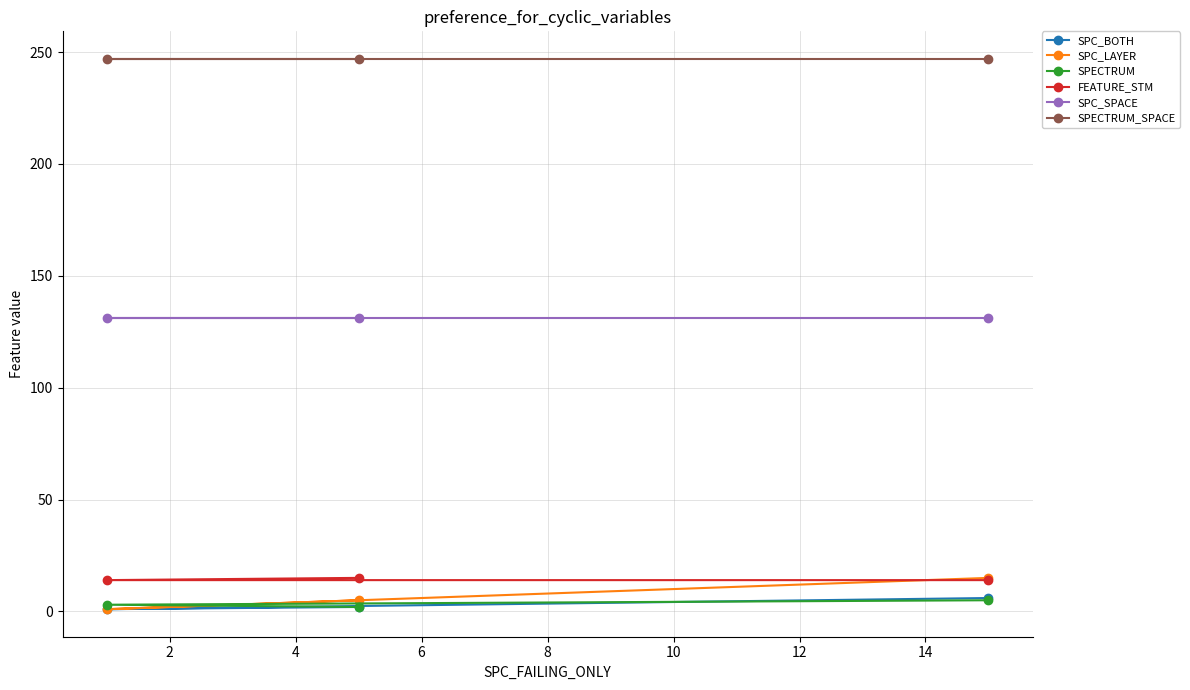

What is the highest value of the SPC_LAYER series?

15